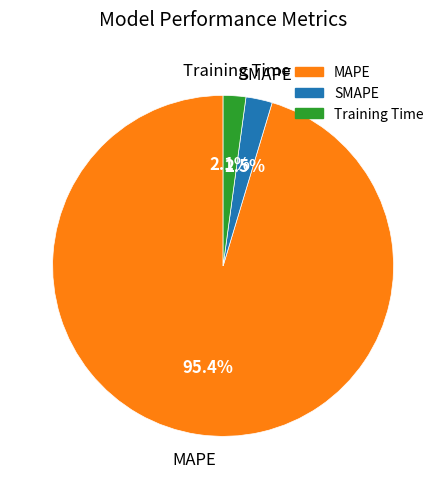

Which has a higher value, MAPE or SMAPE?

MAPE